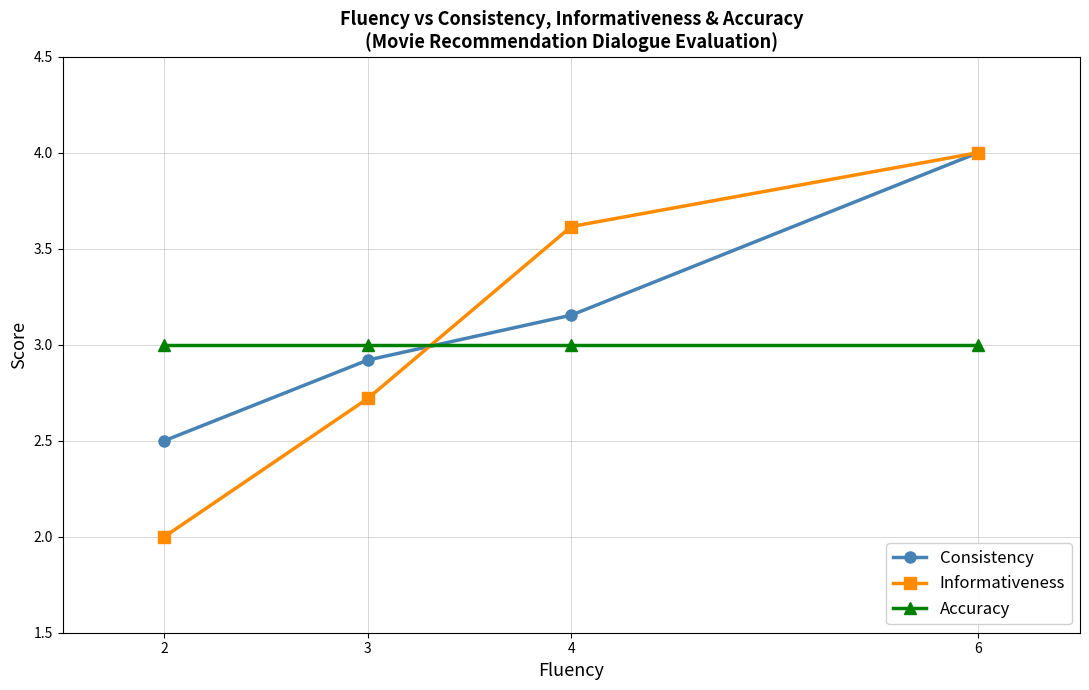

Between 4 and 6, which series saw the biggest shift?

Consistency